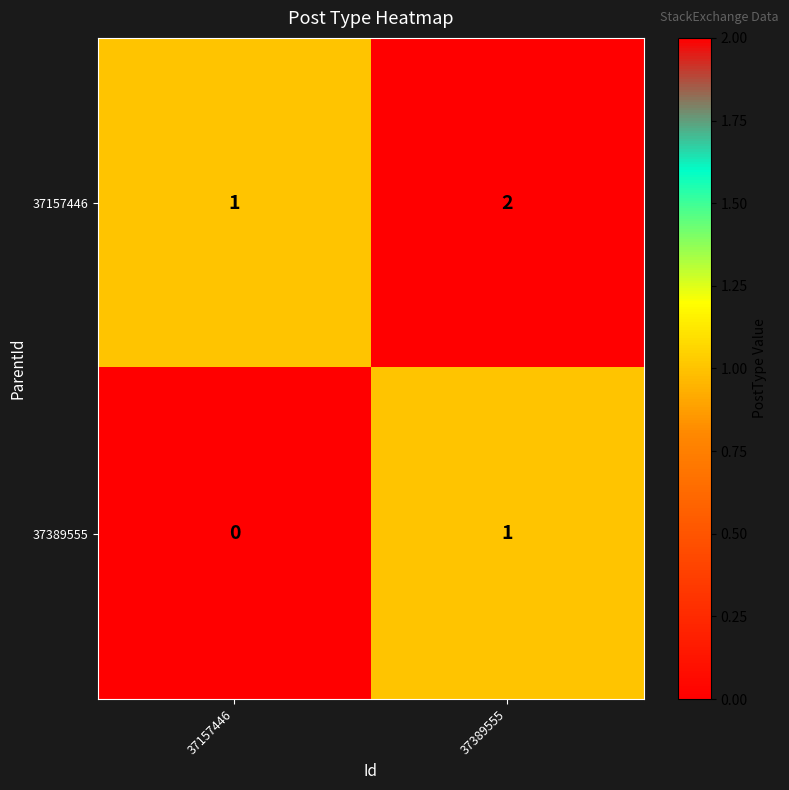

True or false: 37157446 has a value of 2 at 37389555.

True